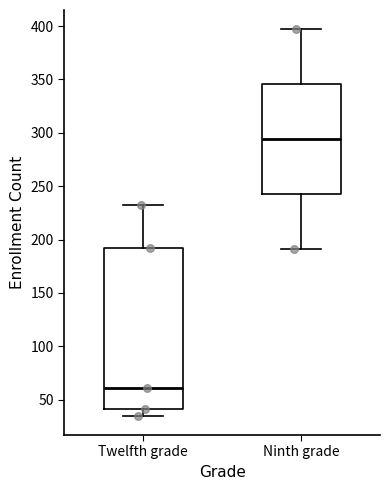

Reading left to right, read every box against the y-axis: the position of its median line, the range the box covers, and the ends of its whiskers. The values are not printed on the chart, so give them approximately, as read against the axis.

Twelfth grade: median 60, box 40 to 190, whiskers 35 to 230
Ninth grade: median 295, box 245 to 345, whiskers 190 to 395